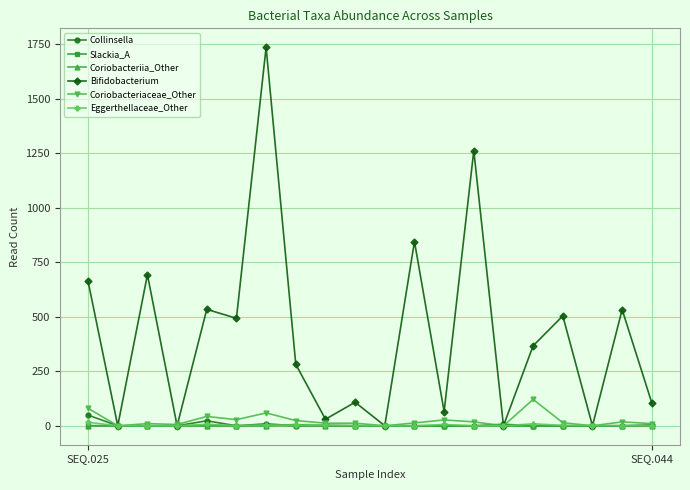

What is the average value of the Coriobacteriaceae_Other series?

25